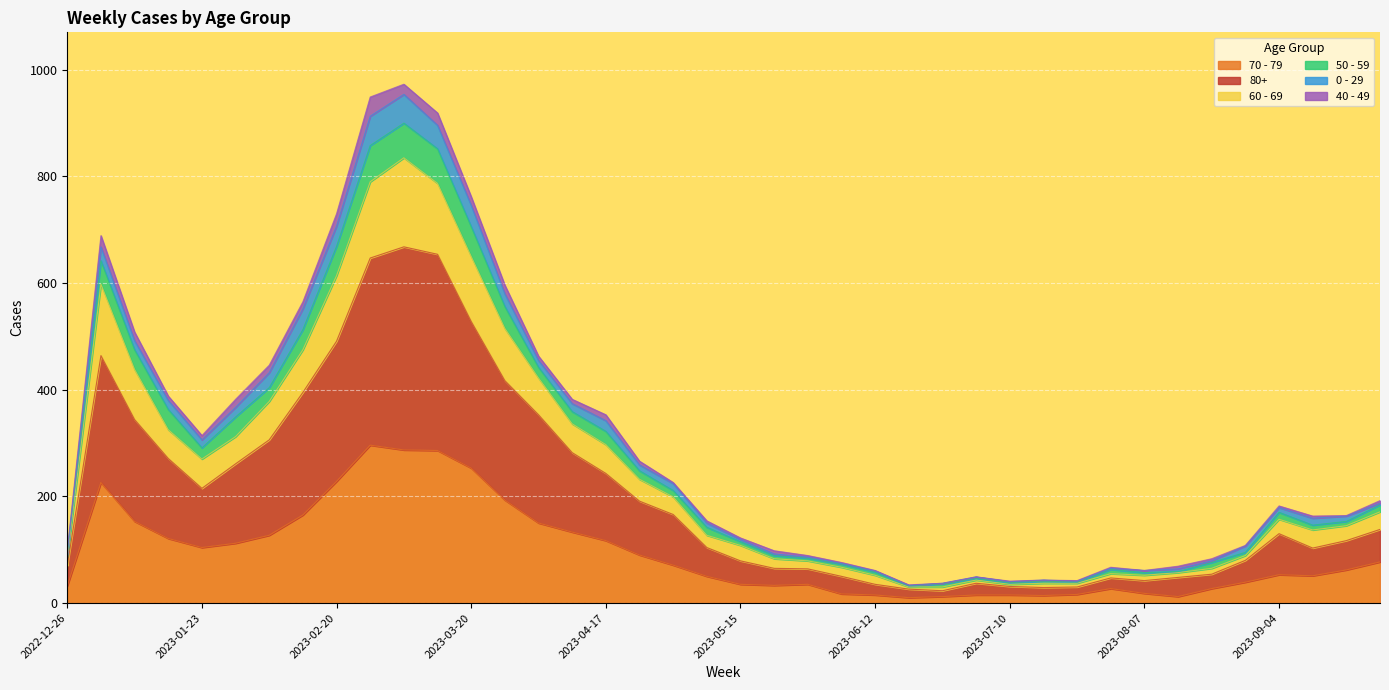

What are all the series names shown in the legend?

70 - 79, 80+, 60 - 69, 50 - 59, 0 - 29, 40 - 49